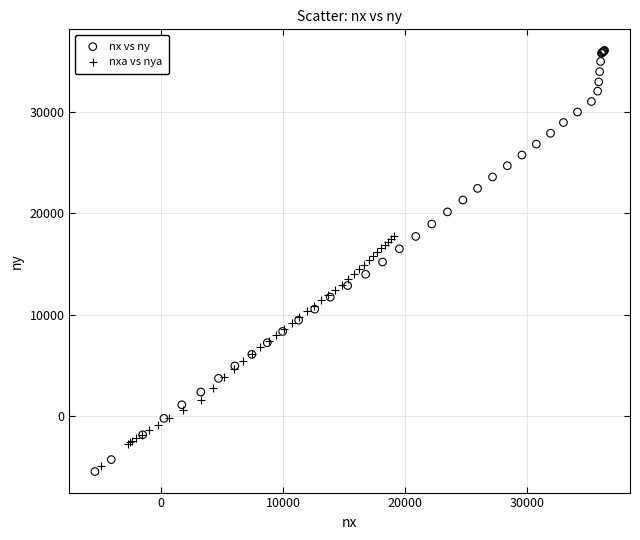

Which series has the widest spread of Y values?

nx vs ny